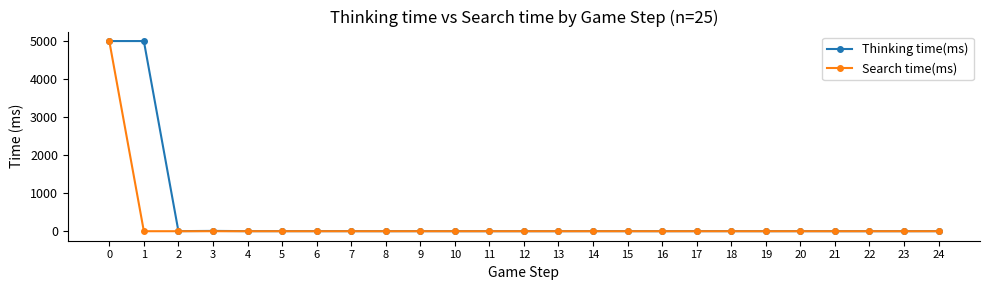

Does the chart have visible grid lines?

No